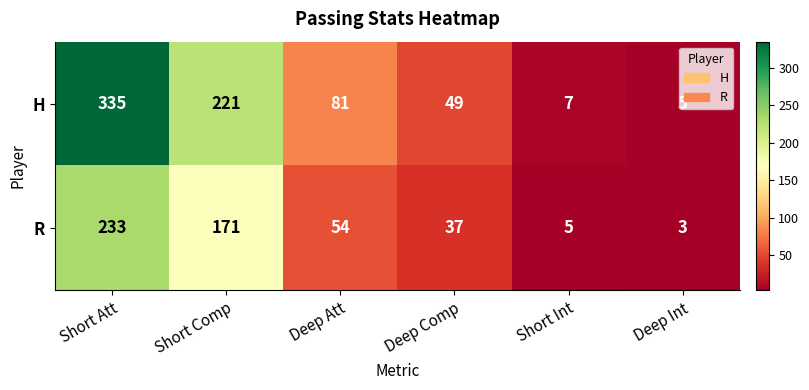

Which series has the largest range (max minus min)?

H